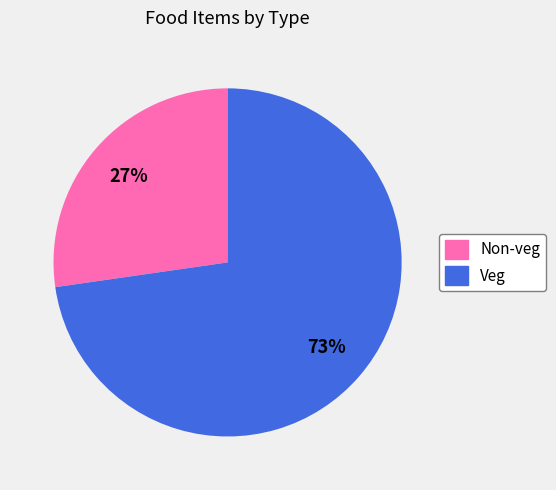

Which slice is the largest?

Veg